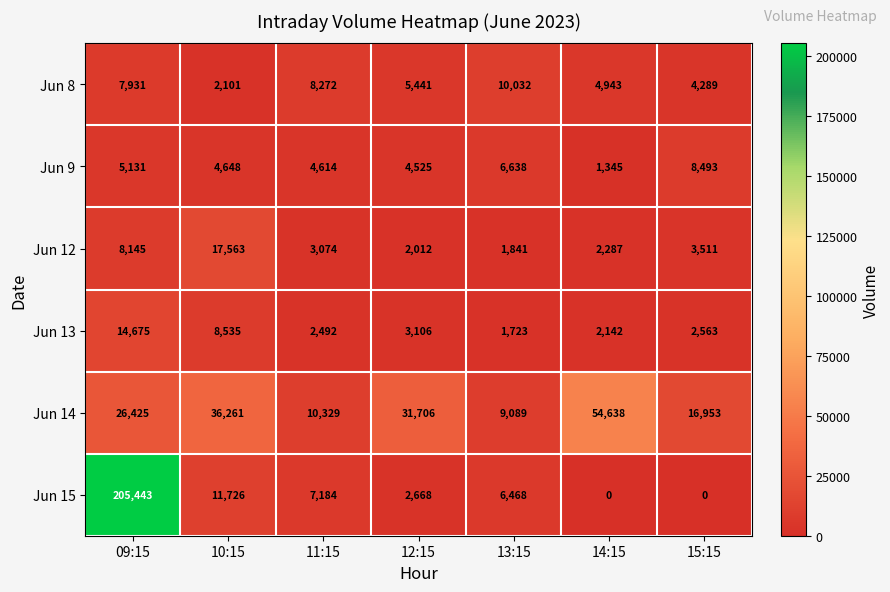

At which category is the sum across all series the highest?

09:15